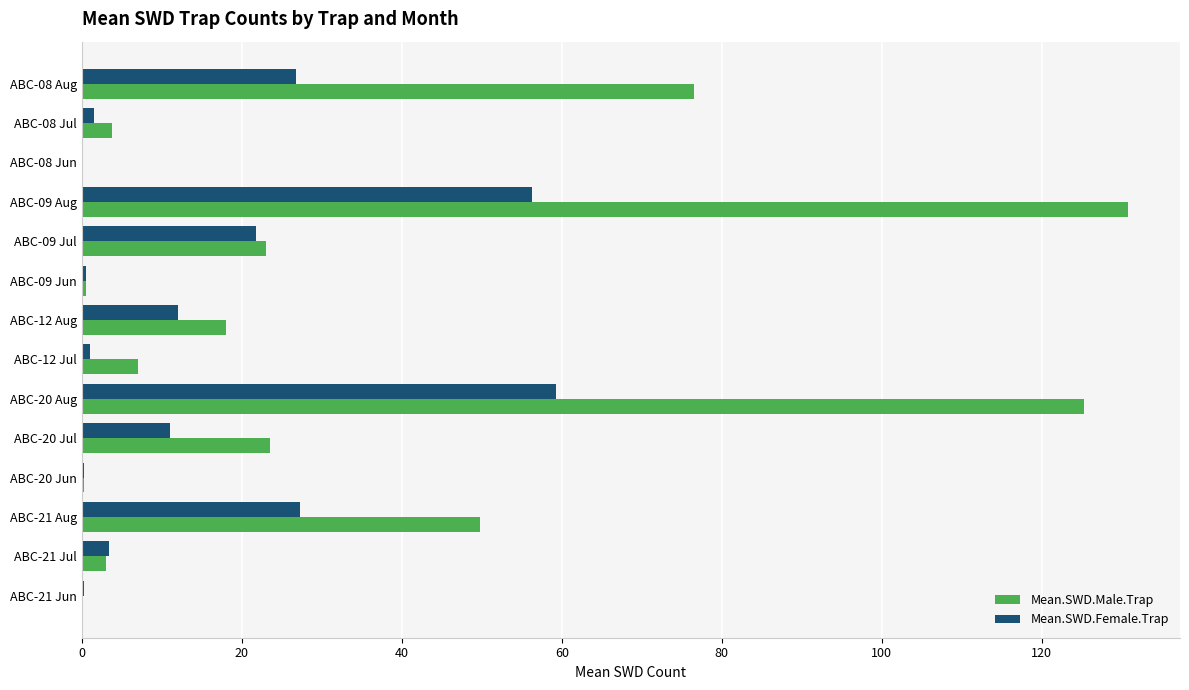

Which label corresponds to the largest value in the chart?

ABC-09 Aug